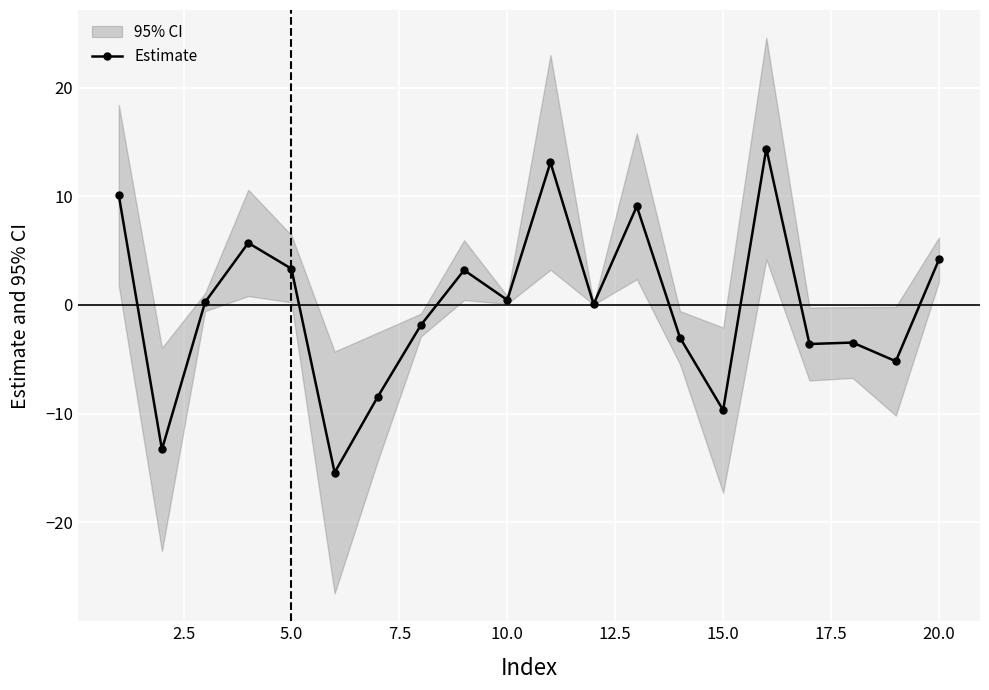

The Estimate series shows 0.5 at 10.0. True or false?

True